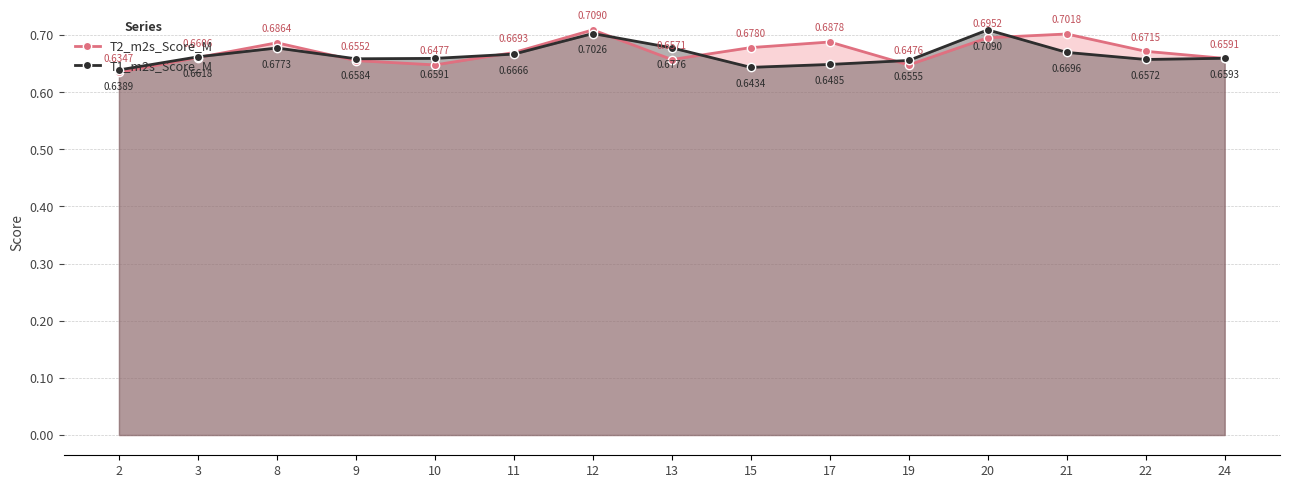

Where is T2_m2s_Score_M nearest to the value 0?

2